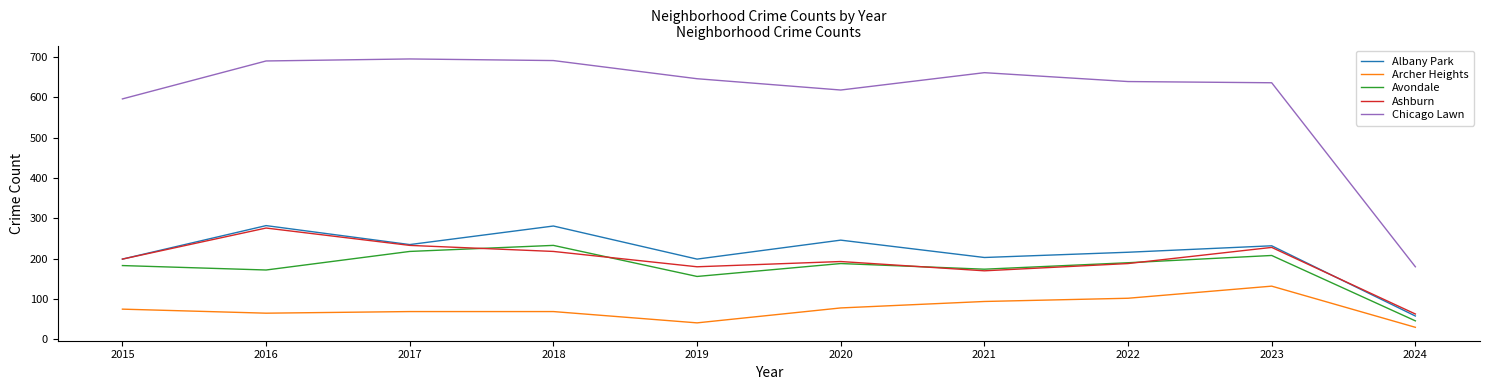

True or false: Albany Park and Archer Heights intersect in this chart.

False